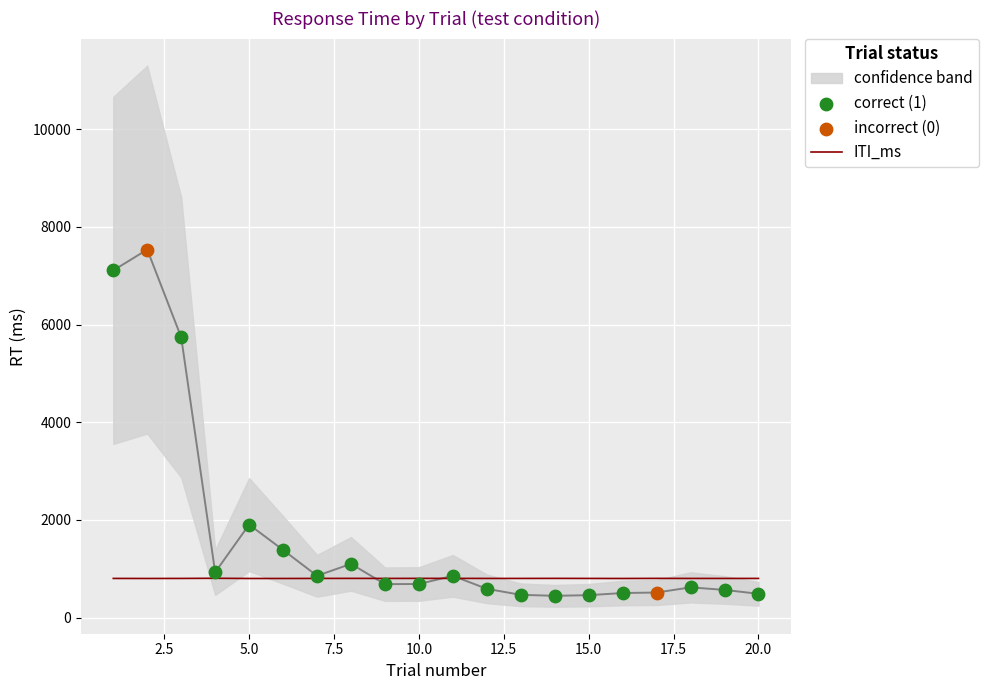

What is the highest value of the ITI_ms series?

804